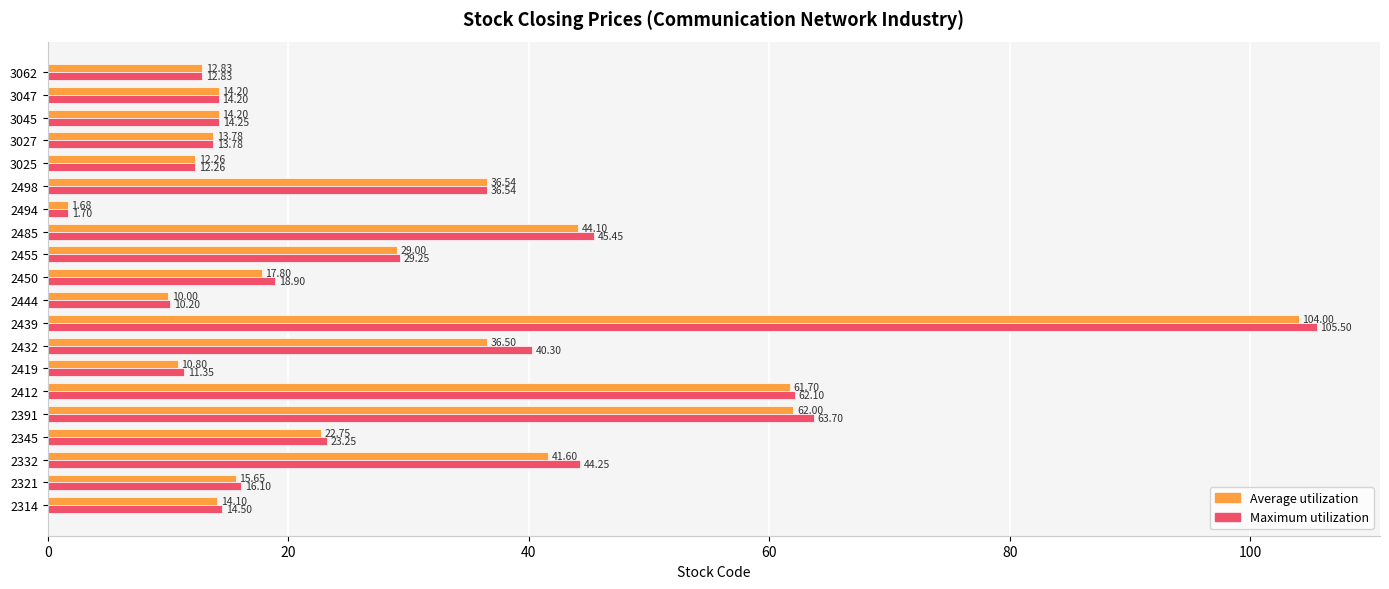

What is the difference between the Average utilization values at 3025 and 2345?

10.5